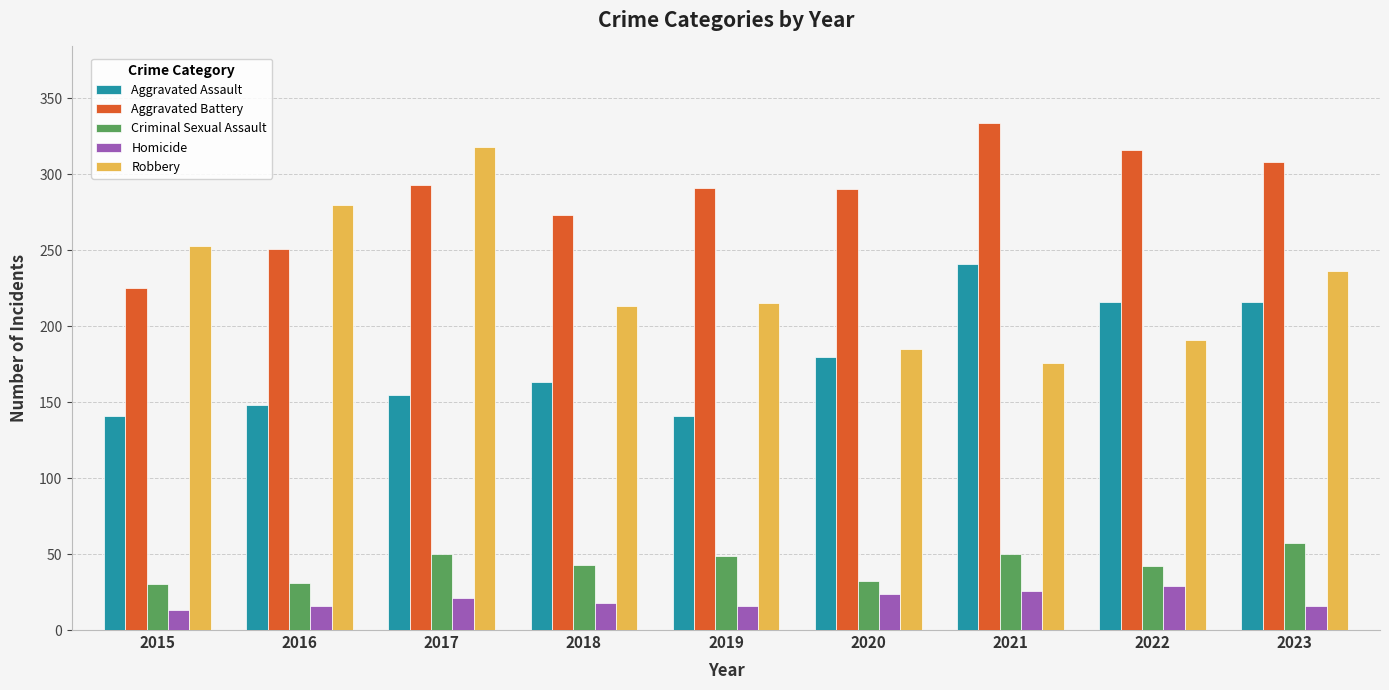

At which label does Aggravated Battery reach its peak?

2021